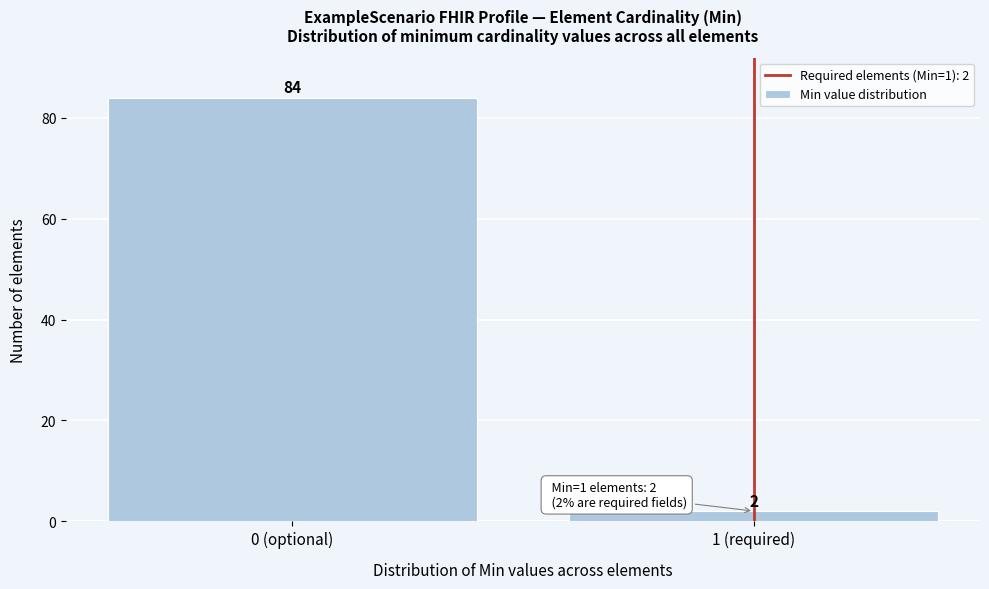

Reading left to right, list all the values displayed in this chart.

0 (optional)=84	1 (required)=2